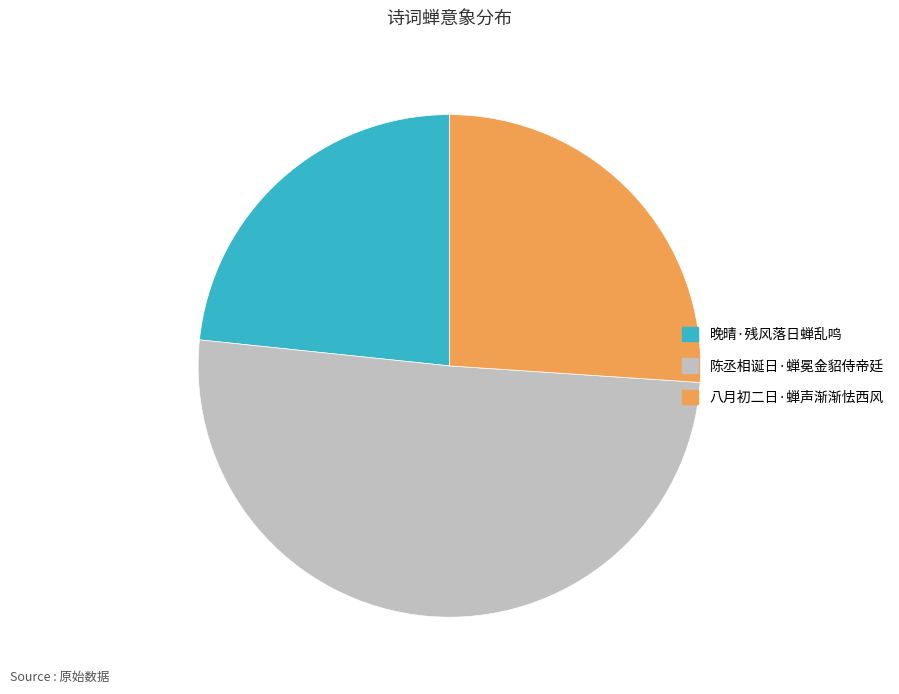

Approximately how many times larger is the value at 陈丞相诞日·蝉冕金貂侍帝廷 compared to 晚晴·残风落日蝉乱鸣?

2.2